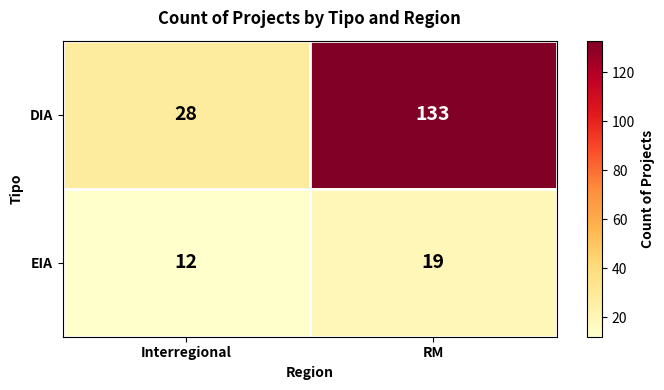

True or false: DIA has a value of 28 at Interregional.

True